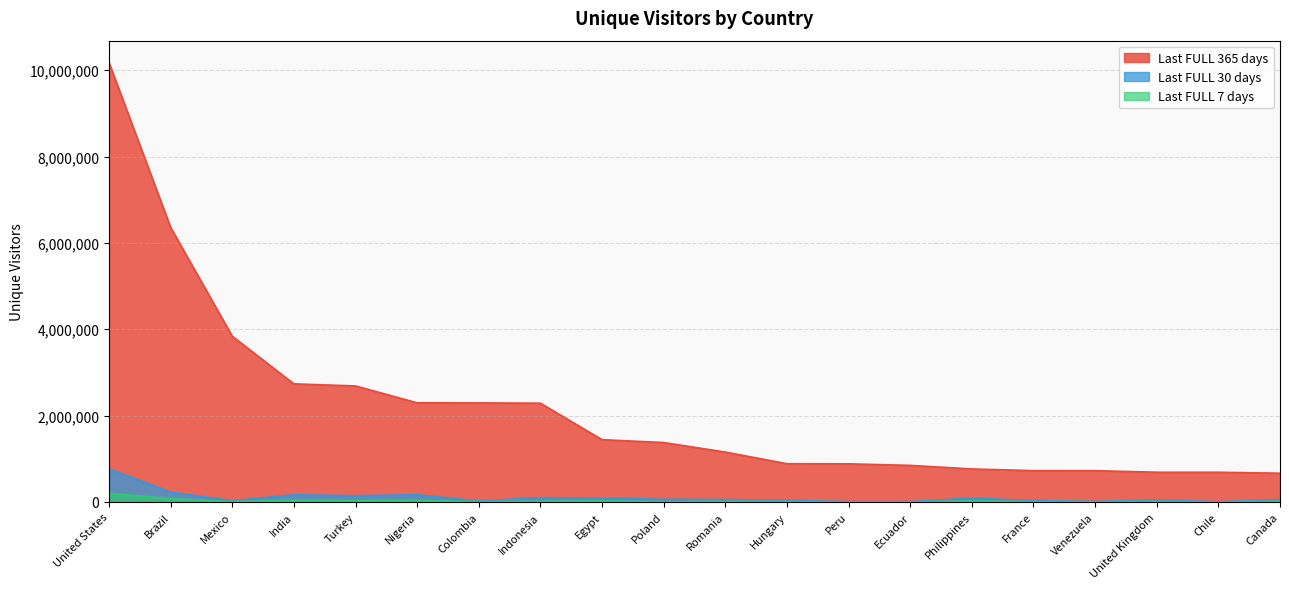

At which category does the chart reach its peak across all series?

United States